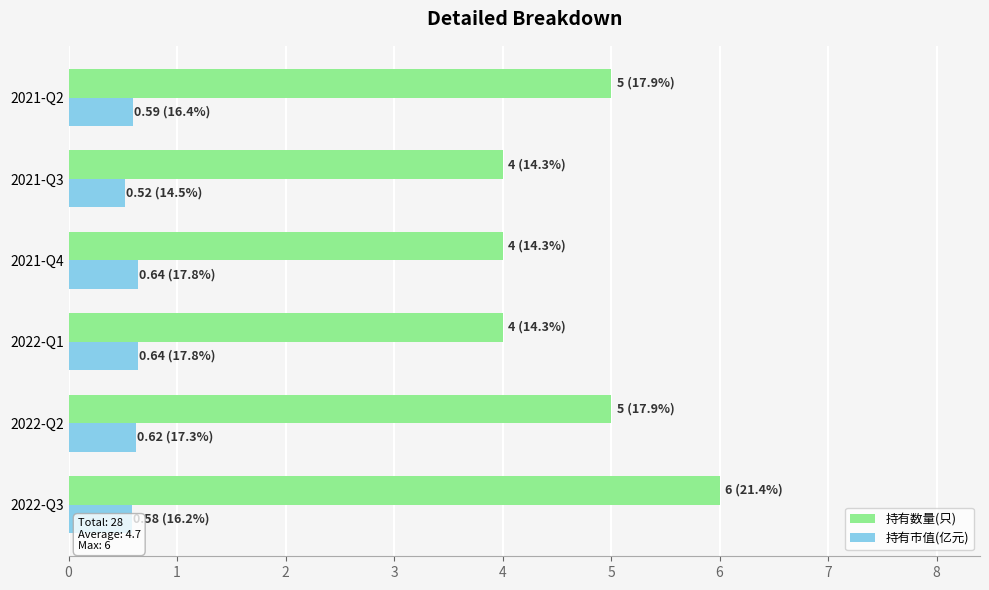

Which series has the largest range (max minus min)?

持有数量(只)